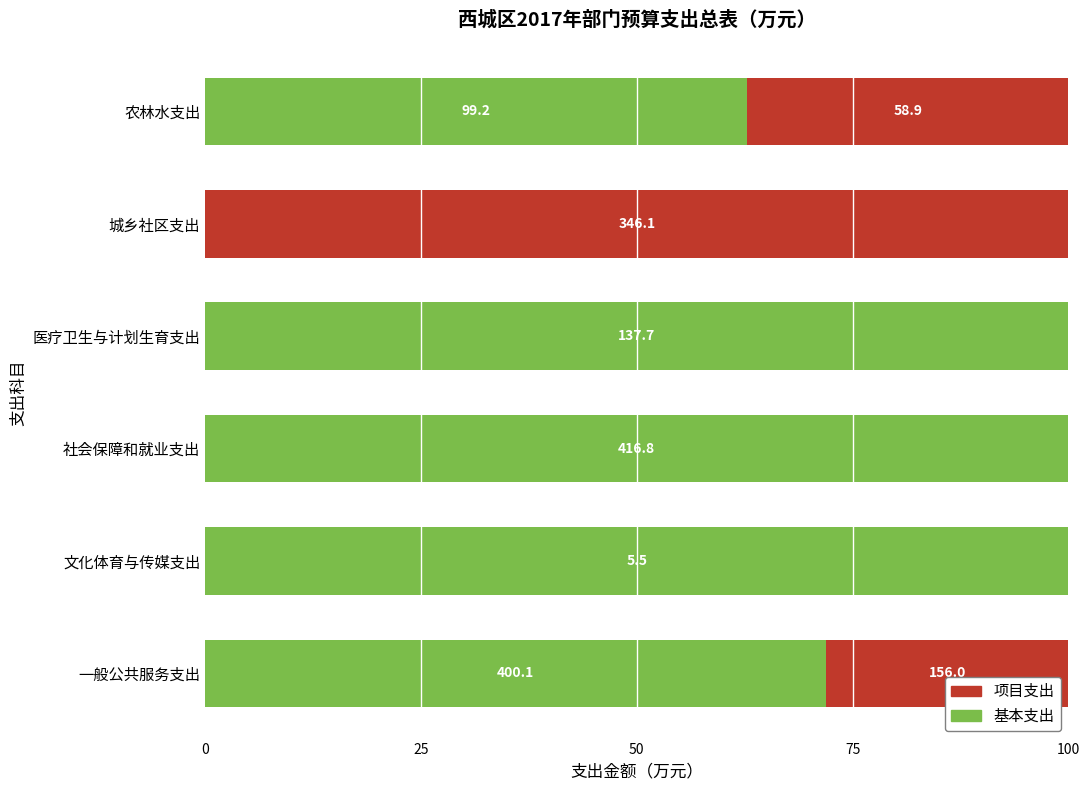

What are all the series names shown in the legend?

项目支出, 基本支出